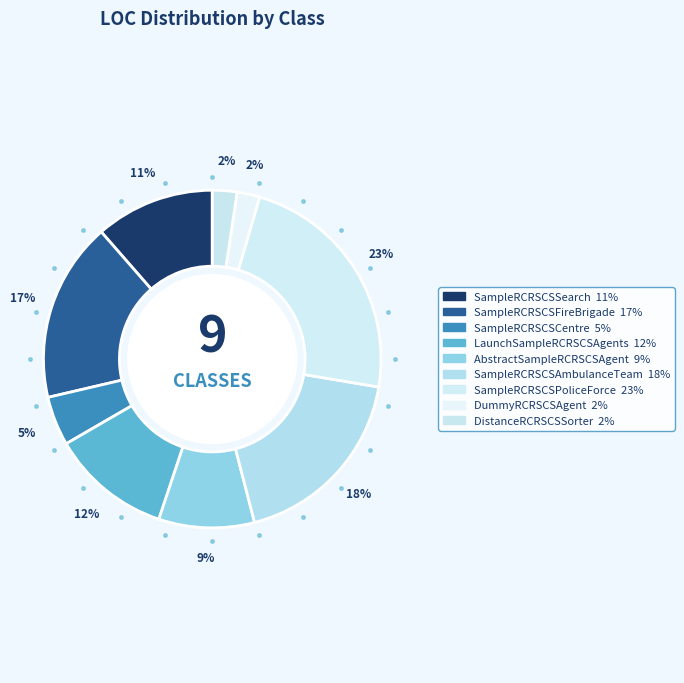

Rank the categories by value from highest to lowest.

SampleRCRSCSPoliceForce, SampleRCRSCSAmbulanceTeam, SampleRCRSCSFireBrigade, LaunchSampleRCRSCSAgents, SampleRCRSCSSearch, AbstractSampleRCRSCSAgent, SampleRCRSCSCentre, DistanceRCRSCSSorter, DummyRCRSCSAgent